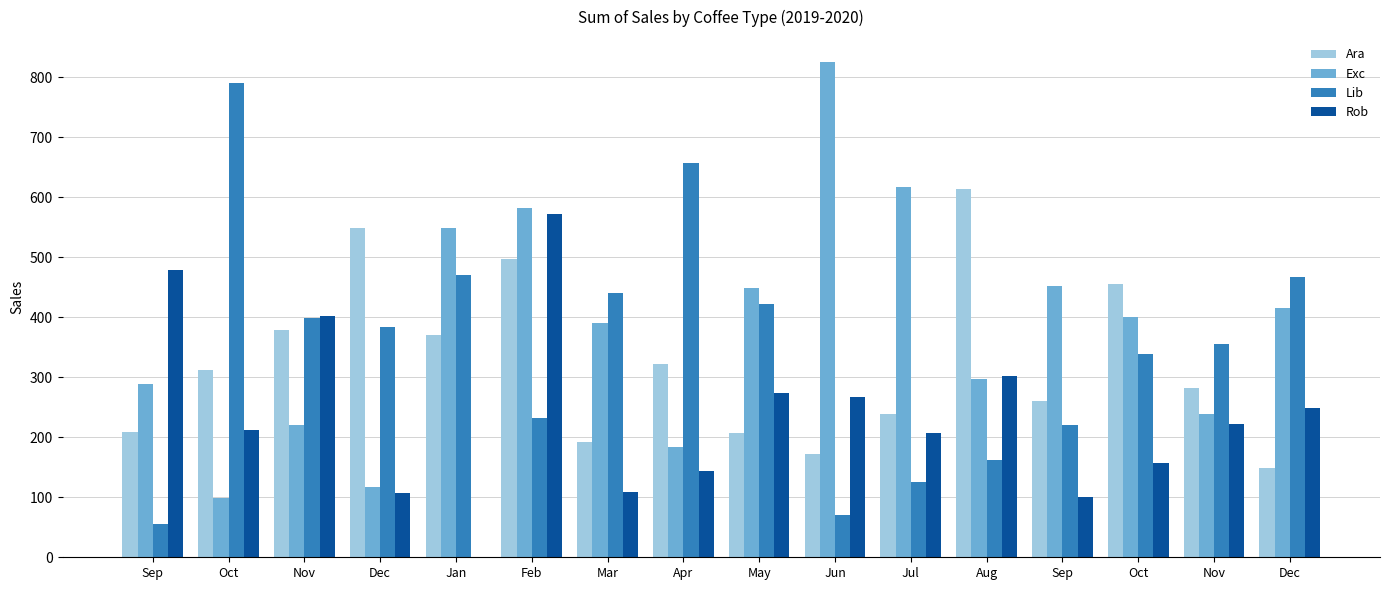

What is the difference between the maximum and second lowest values in the Exc series?

707.4